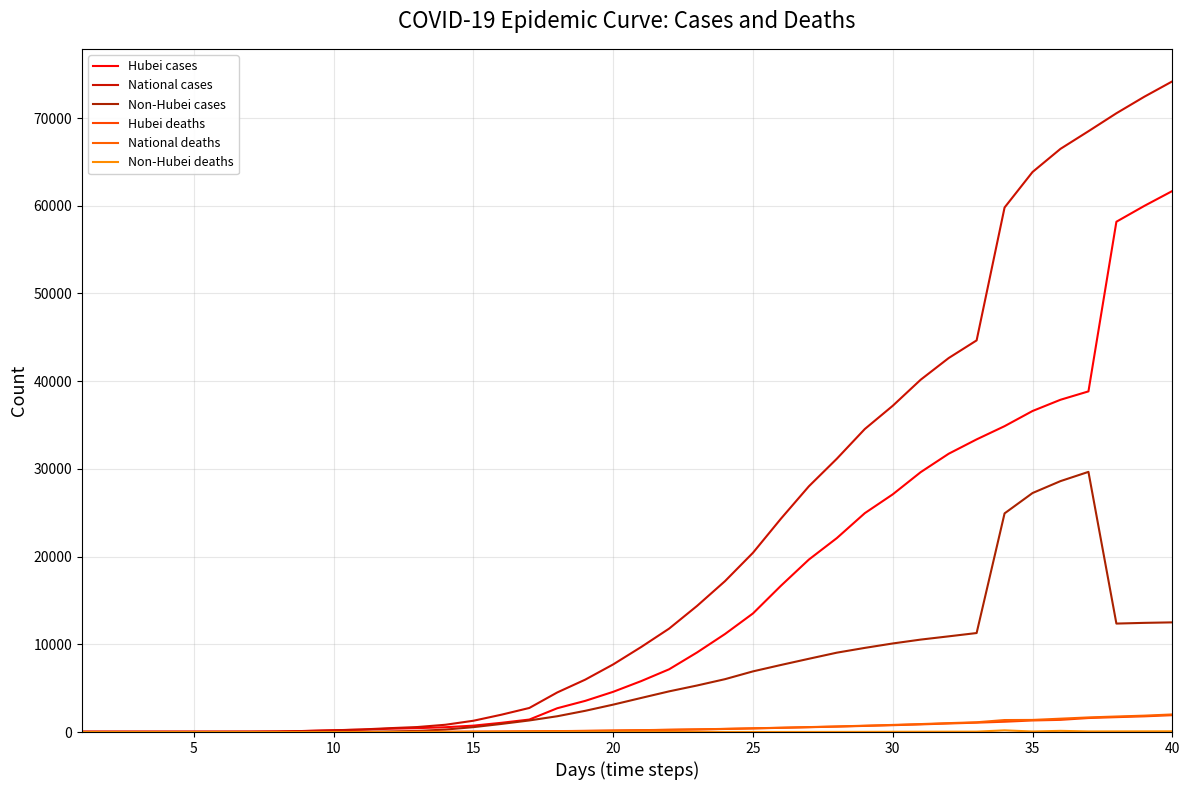

Is this an area chart (filled region under the line)?

No